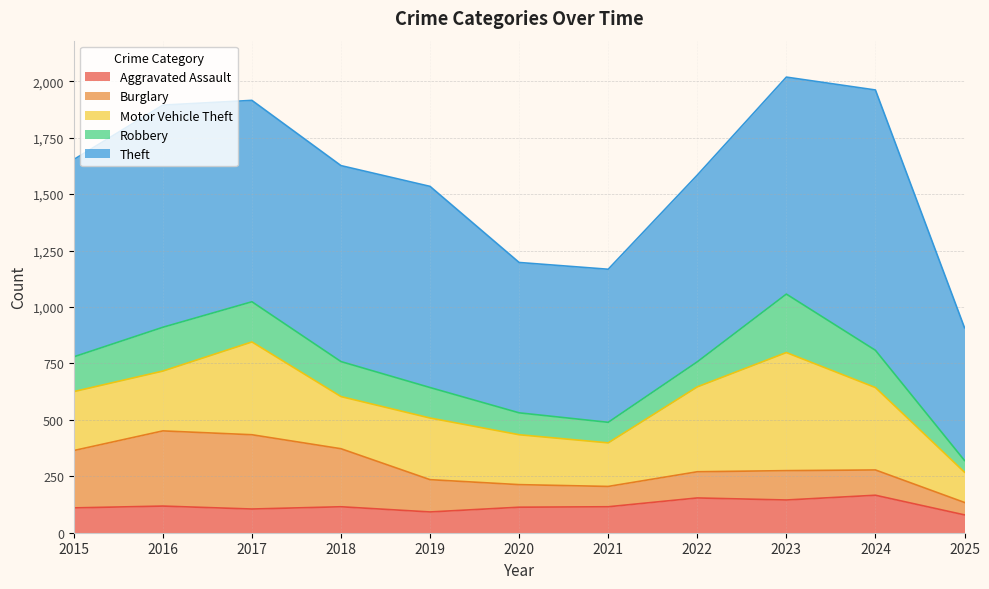

What is the maximum value shown in the chart?

1153